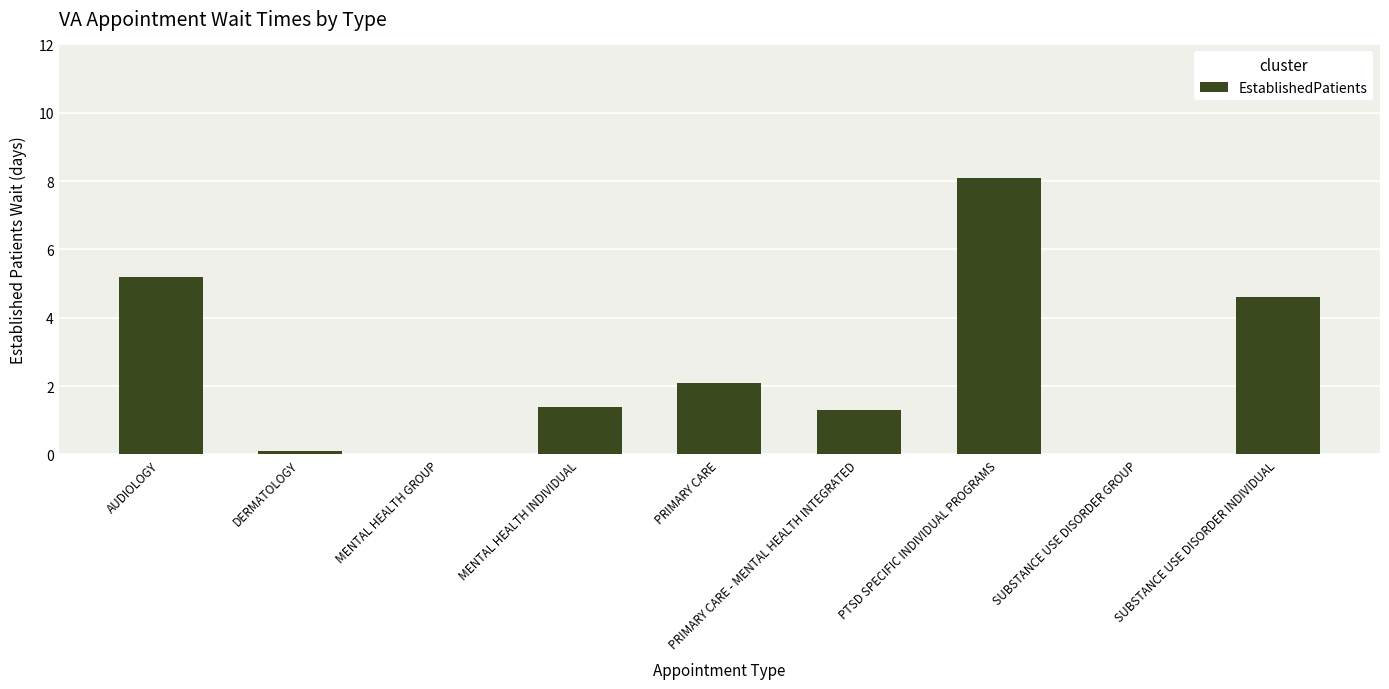

Reading left to right, list all the values displayed in this chart.

AUDIOLOGY=5.2	DERMATOLOGY=0.1	MENTAL HEALTH GROUP=0.0	MENTAL HEALTH INDIVIDUAL=1.4	PRIMARY CARE=2.1	PRIMARY CARE - MENTAL HEALTH INTEGRATED=1.3	PTSD SPECIFIC INDIVIDUAL PROGRAMS=8.1	SUBSTANCE USE DISORDER GROUP=0.0	SUBSTANCE USE DISORDER INDIVIDUAL=4.6